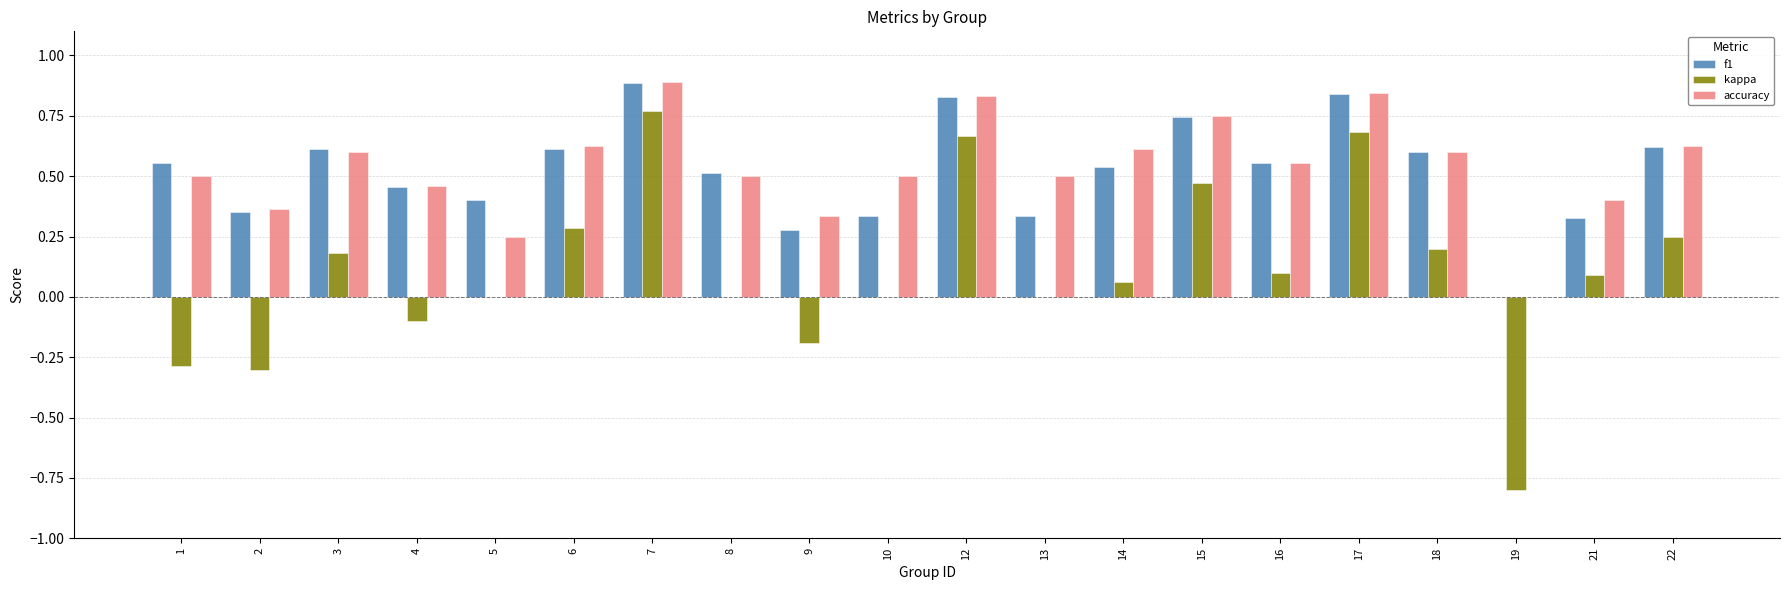

The value of accuracy at 15 is 1.0. True or false?

False